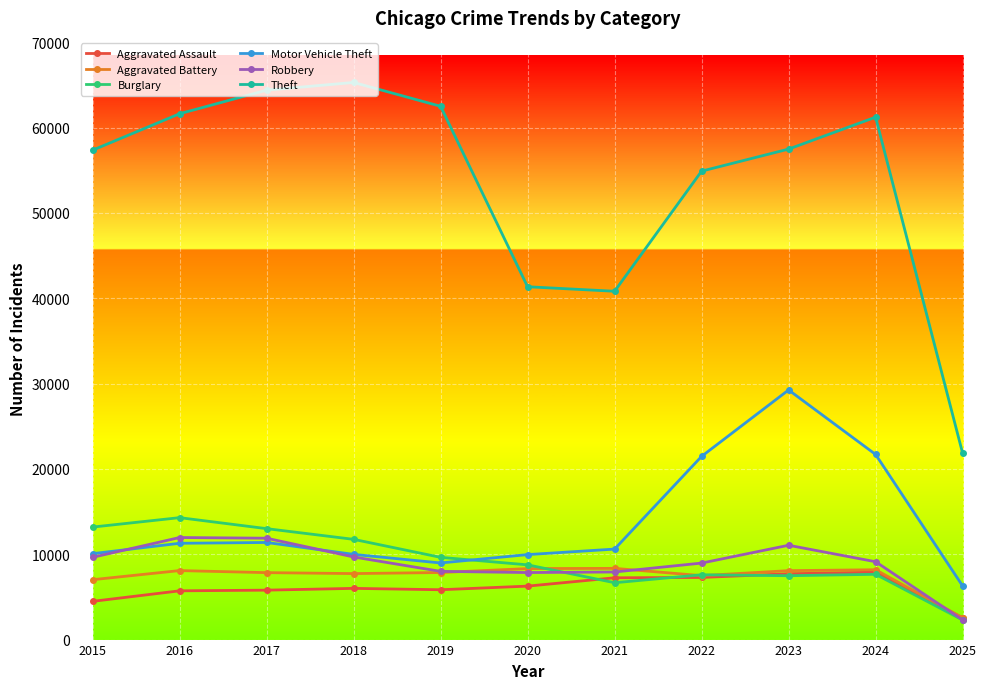

Which series has the largest range (max minus min)?

Theft